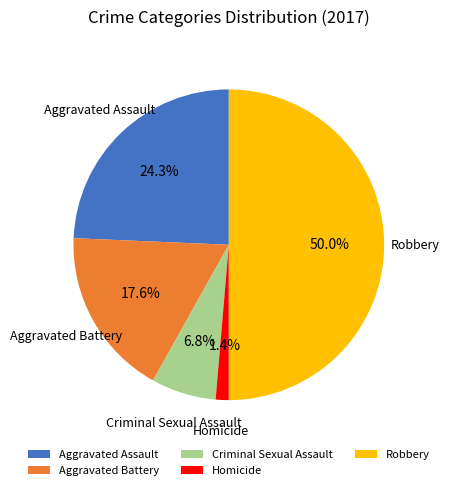

To the nearest percent, what portion does Homicide represent?

1%